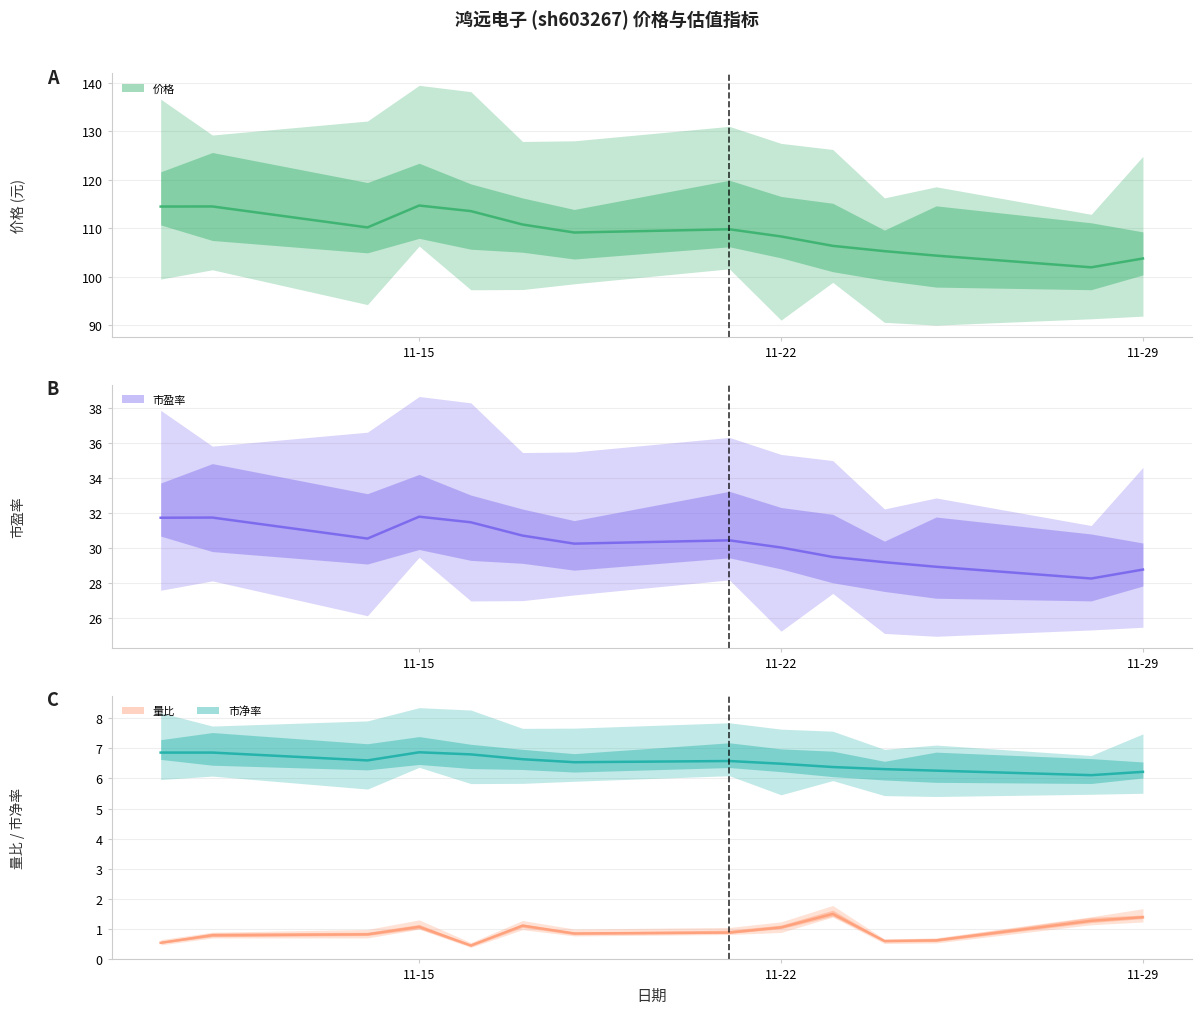

True or false: 市净率 and 市盈率 cross at least once.

False